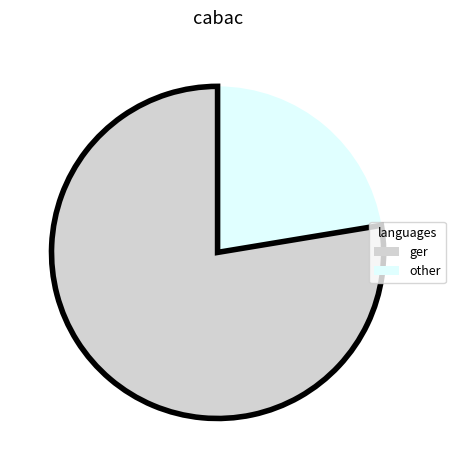

How many segments does this pie chart have?

2